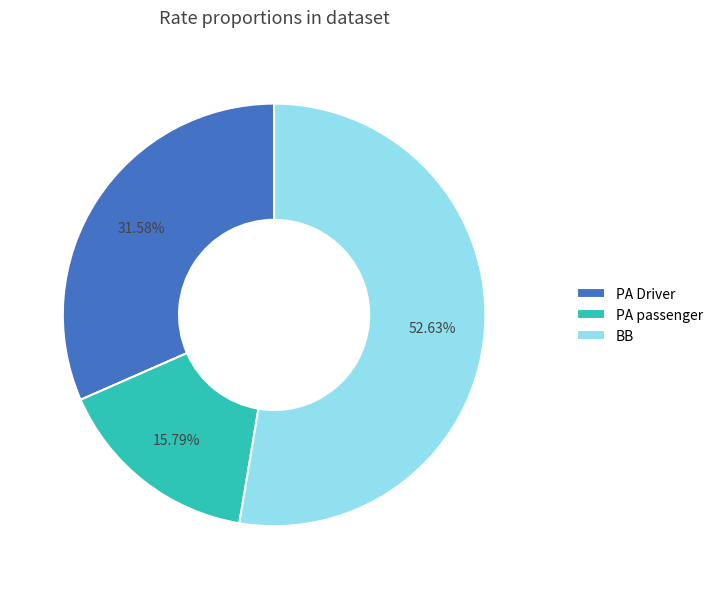

What is the largest slice in the pie chart?

BB